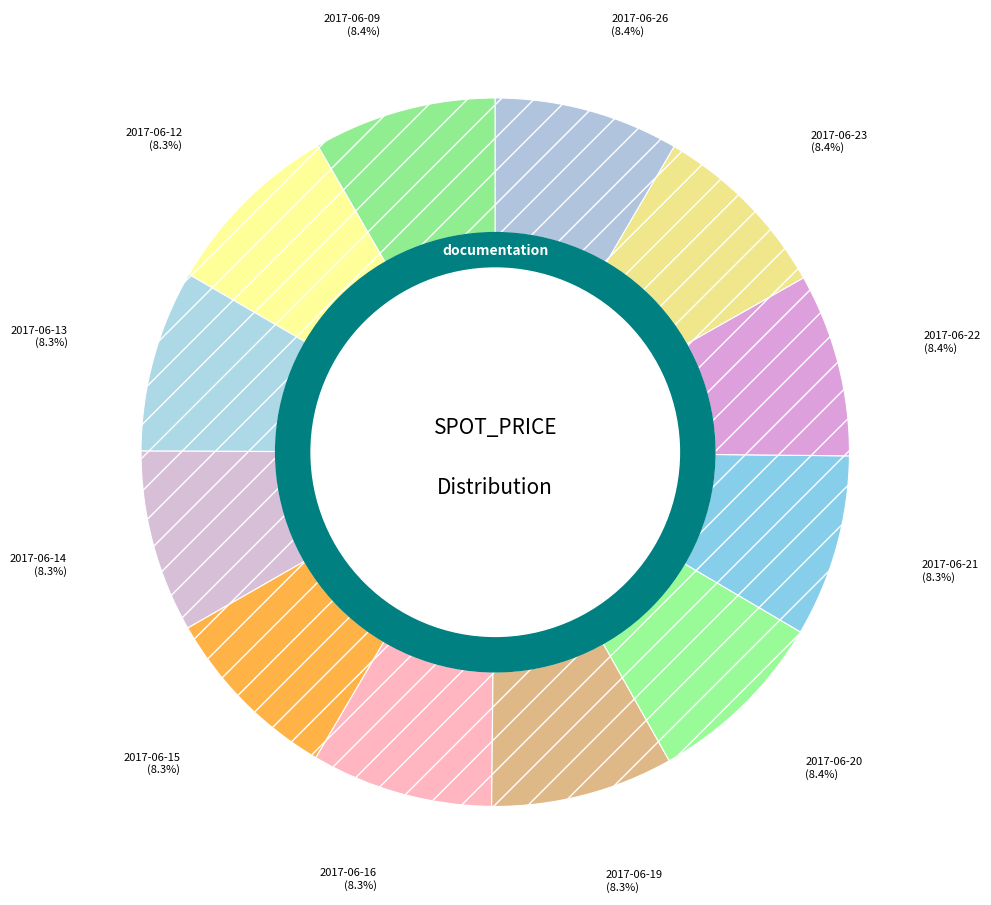

How many segments does this pie chart have?

12